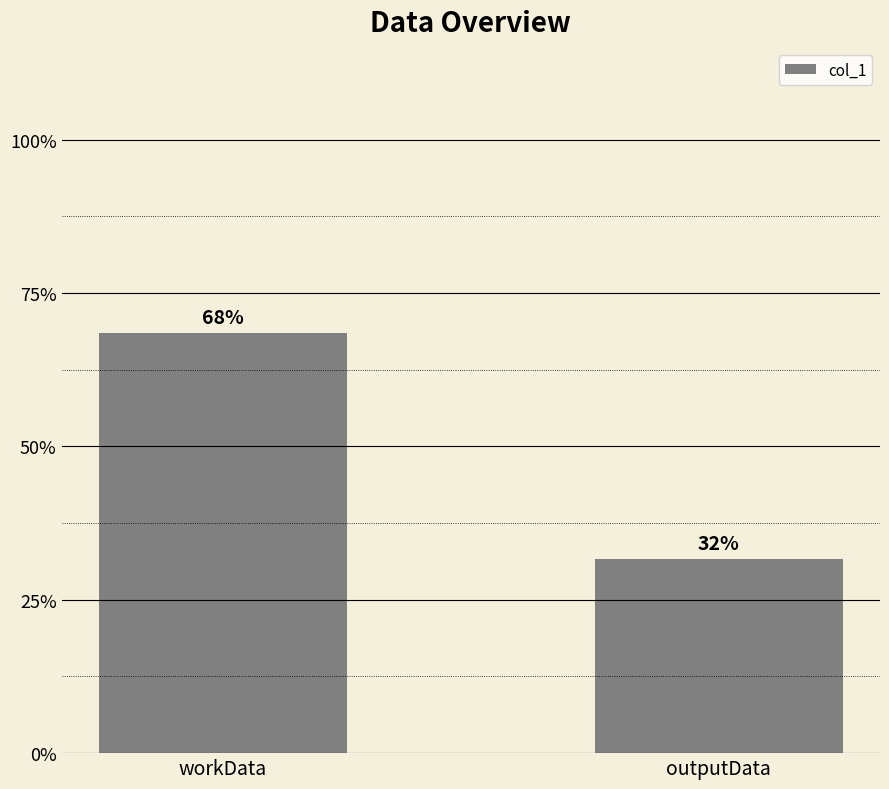

Are the bars horizontal?

No